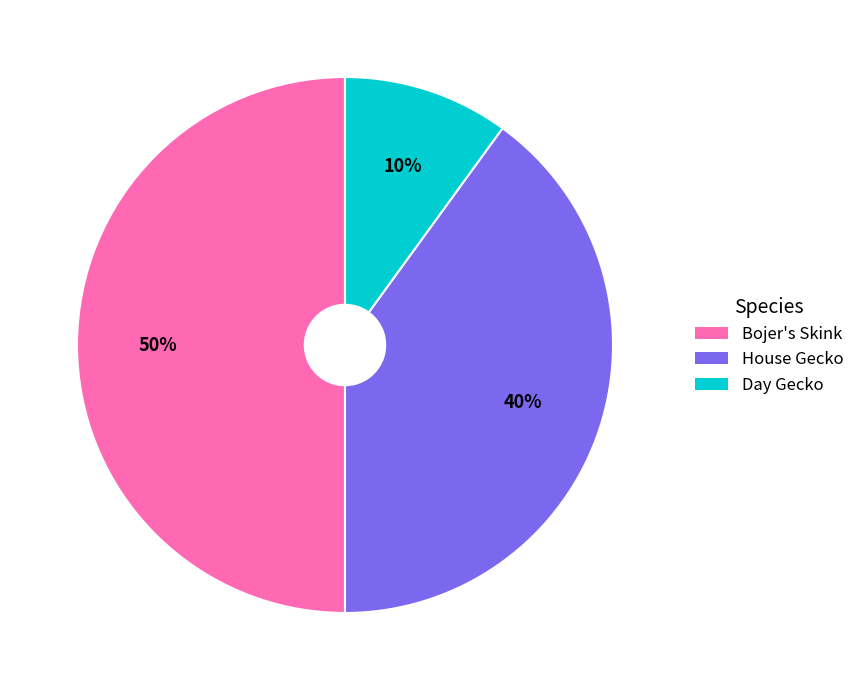

Which category has the smallest portion of the pie?

Day Gecko